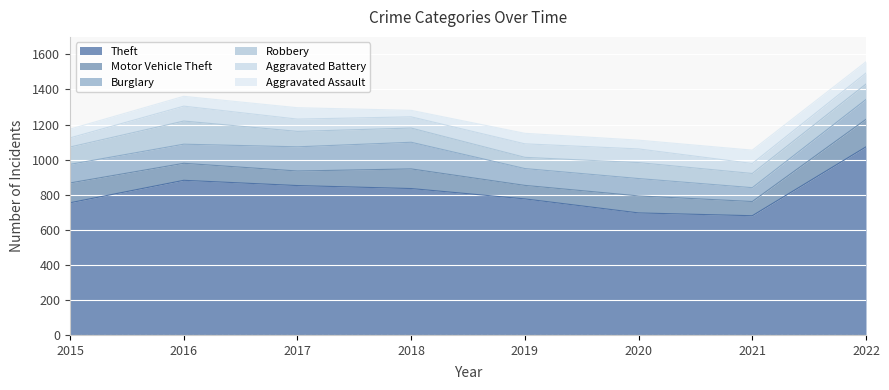

True or false: Aggravated Assault has a value of 65 at 2017.

True